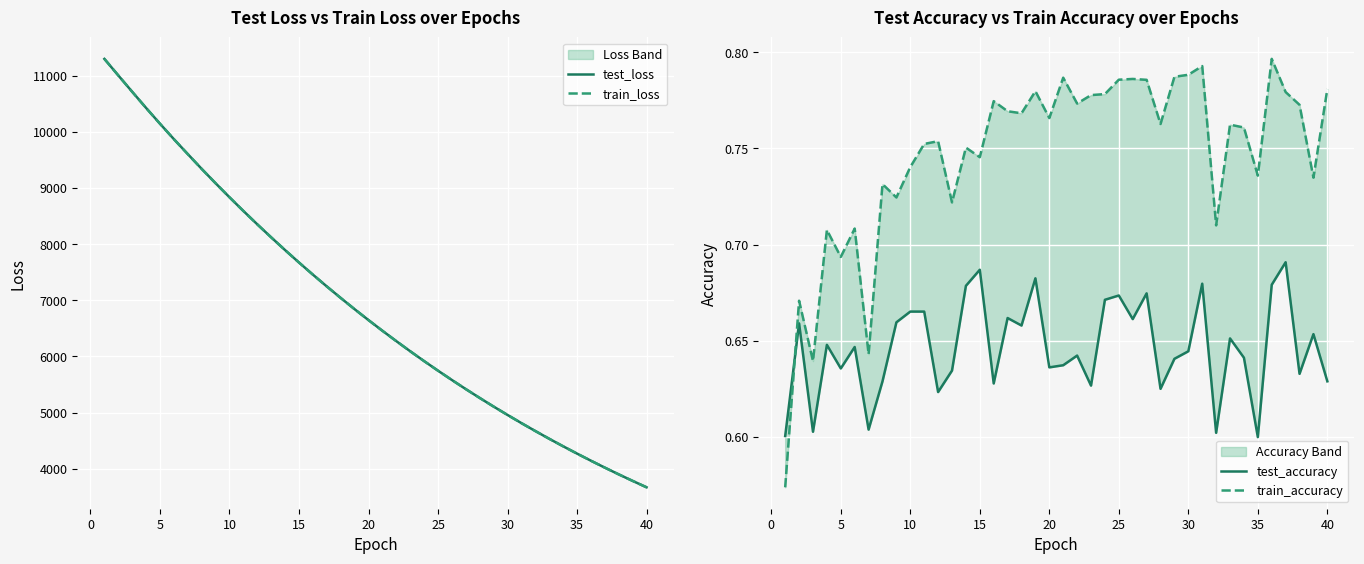

Which series ends up on top after the final intersection of test_loss and train_loss?

test_loss